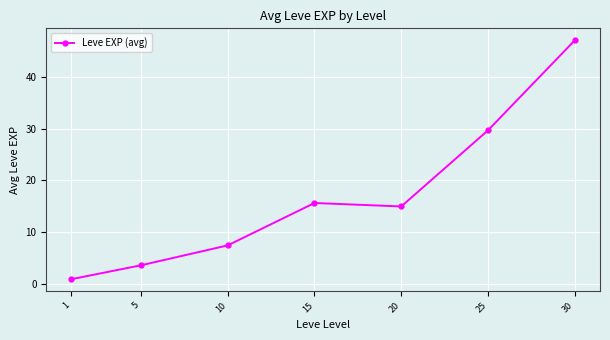

Which has a higher value, 5 or 1?

5